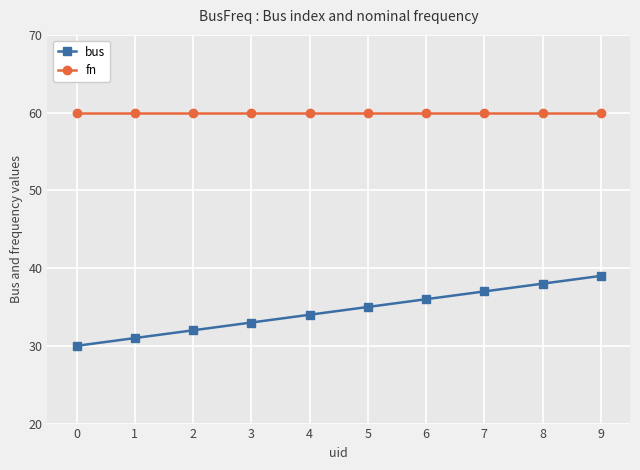

The fn series shows 92 at 2. True or false?

False